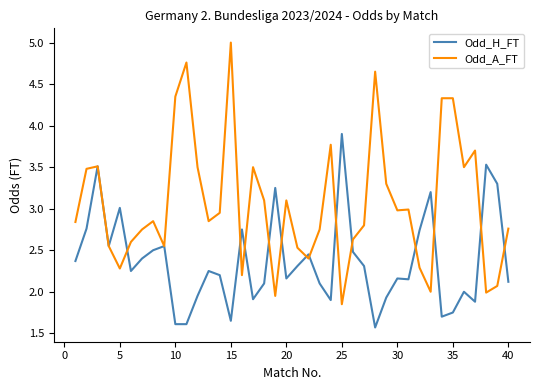

Which series has the largest range (max minus min)?

Odd_A_FT